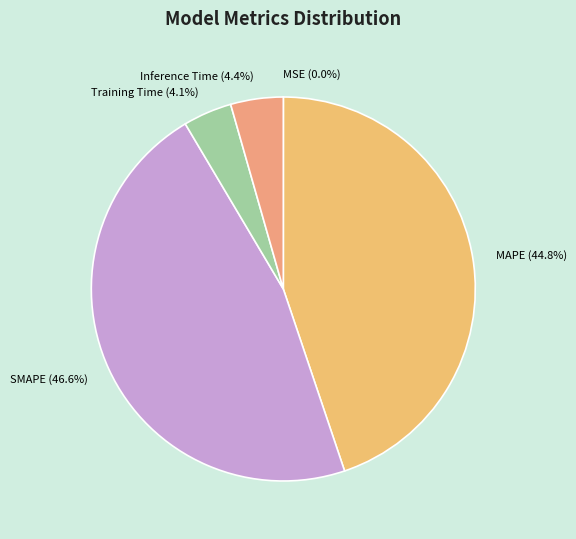

Does any single category account for the majority?

No